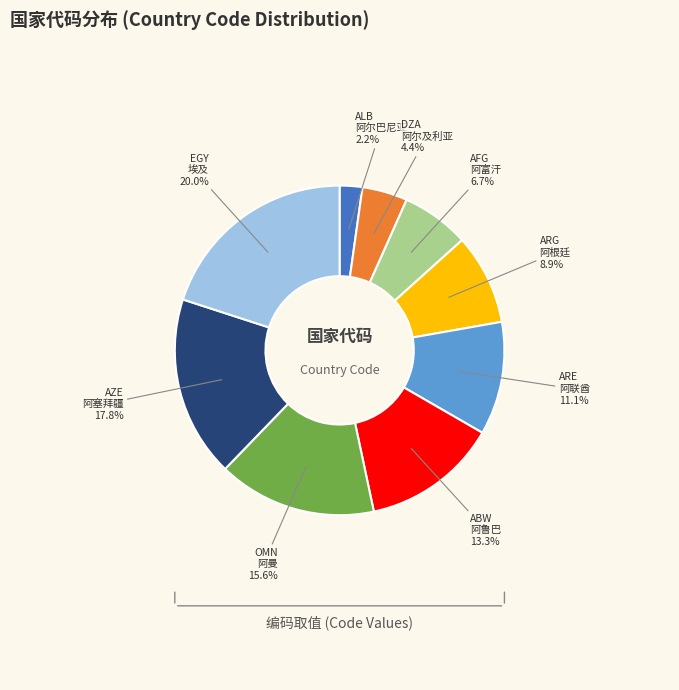

Do AZE 阿塞拜疆 and ABW 阿鲁巴 together represent more than half of the pie?

No